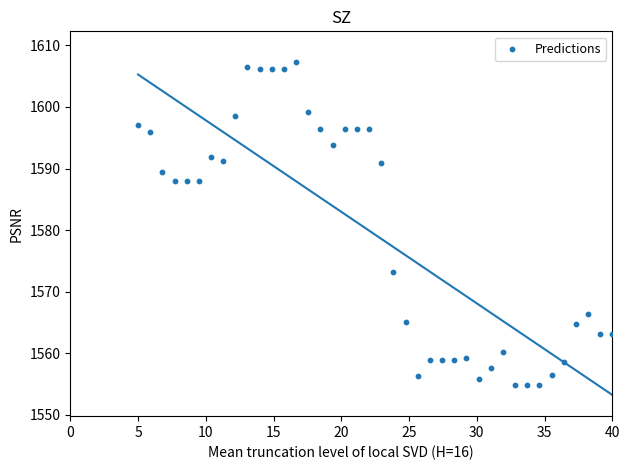

What is the range of Y values (max minus min)?

52.5